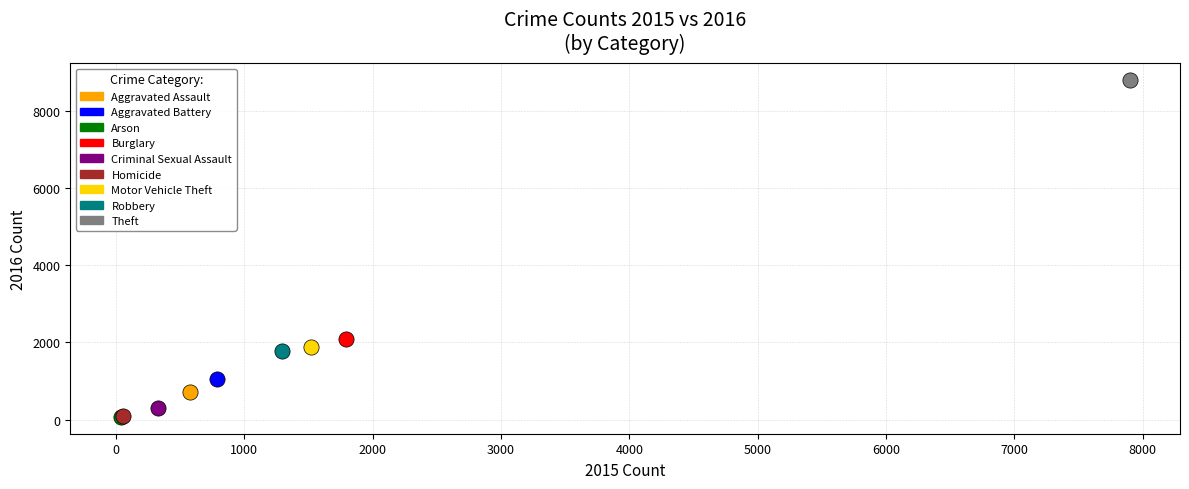

Which series reaches the maximum Y coordinate?

Theft